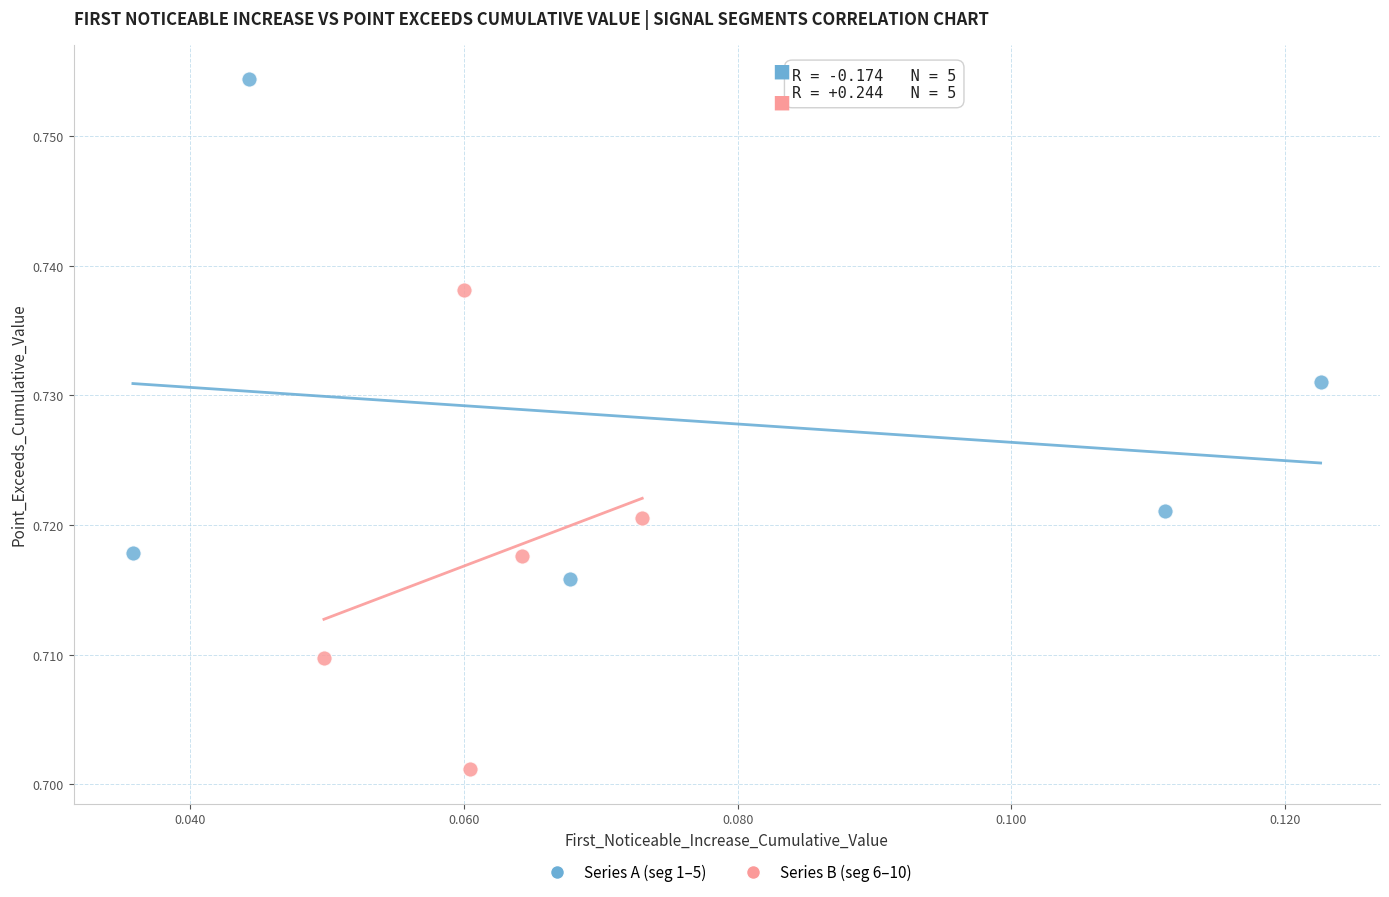

What are all the series names shown in the legend?

Series A (seg 1–5), Series B (seg 6–10)